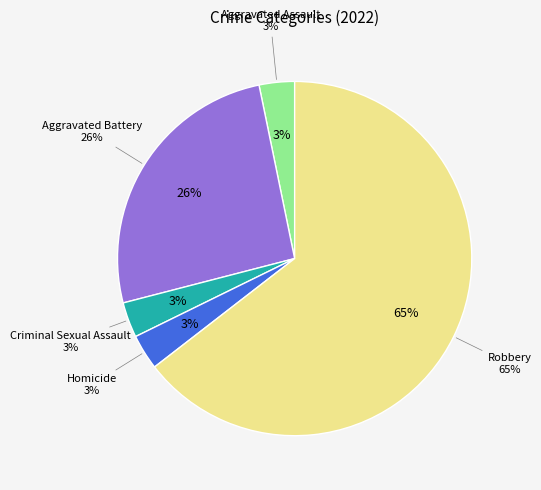

To the nearest percent, what is the combined percentage of Aggravated Battery and Homicide?

29%